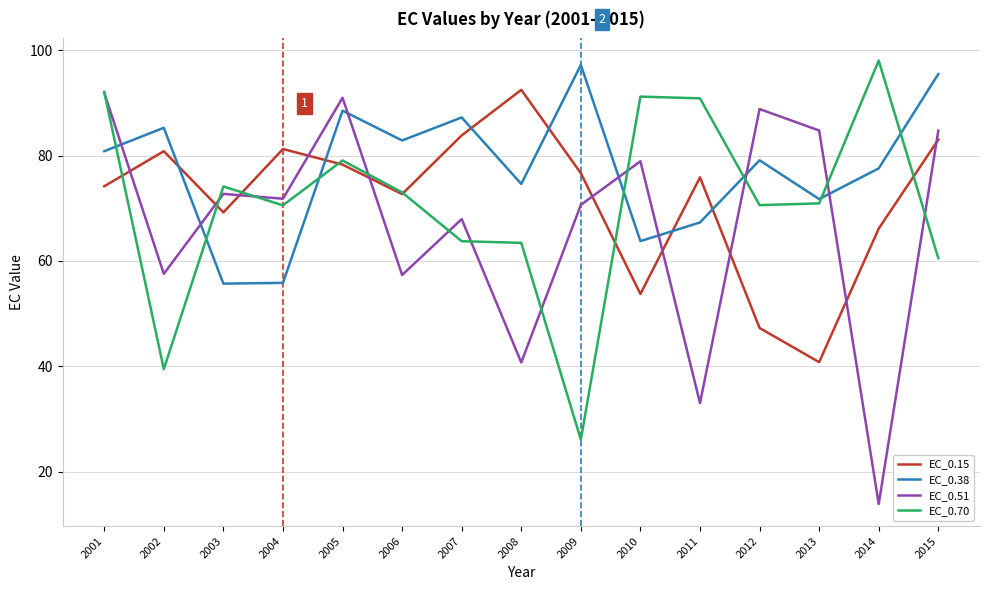

What is the difference between the maximum and second lowest values in the EC_0.70 series?

58.6